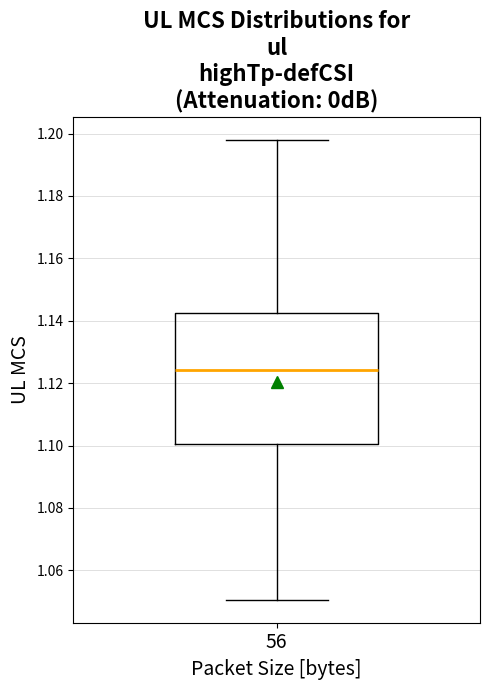

Read this box plot against the y-axis: the position of the median line, the range covered by the box, and the ends of both whiskers. The values are not printed on the chart, so give them approximately, as read against the axis.

median 1.124, box 1.100 to 1.142, whiskers 1.050 to 1.198